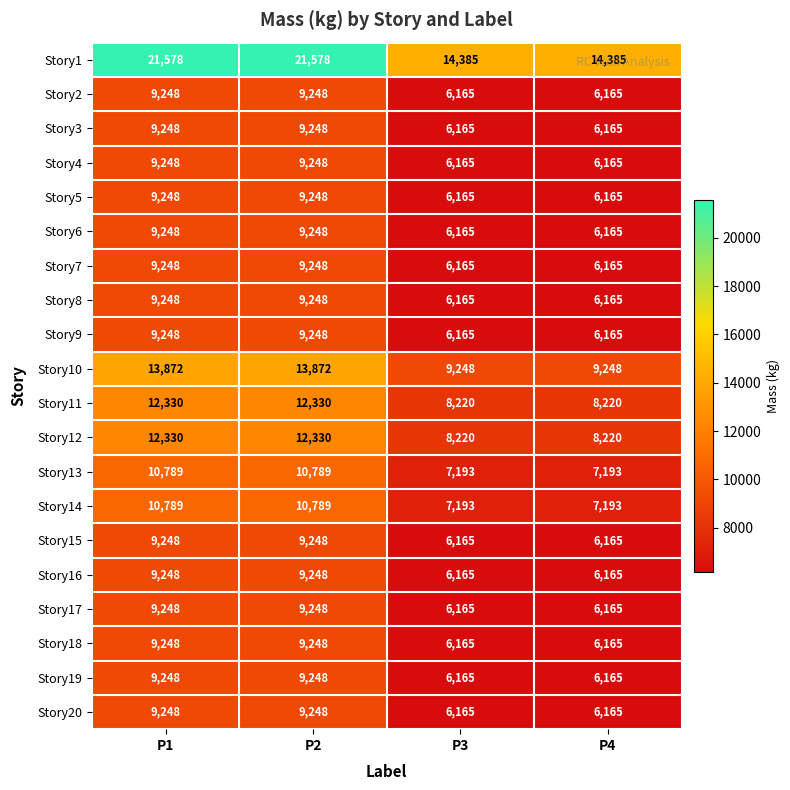

Which series has the largest total across all categories?

Story1